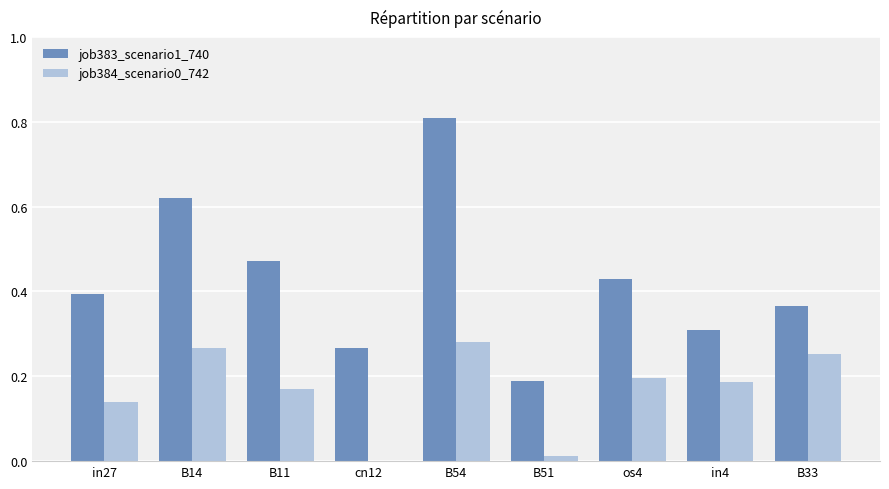

At which category is the sum across all series the highest?

B54